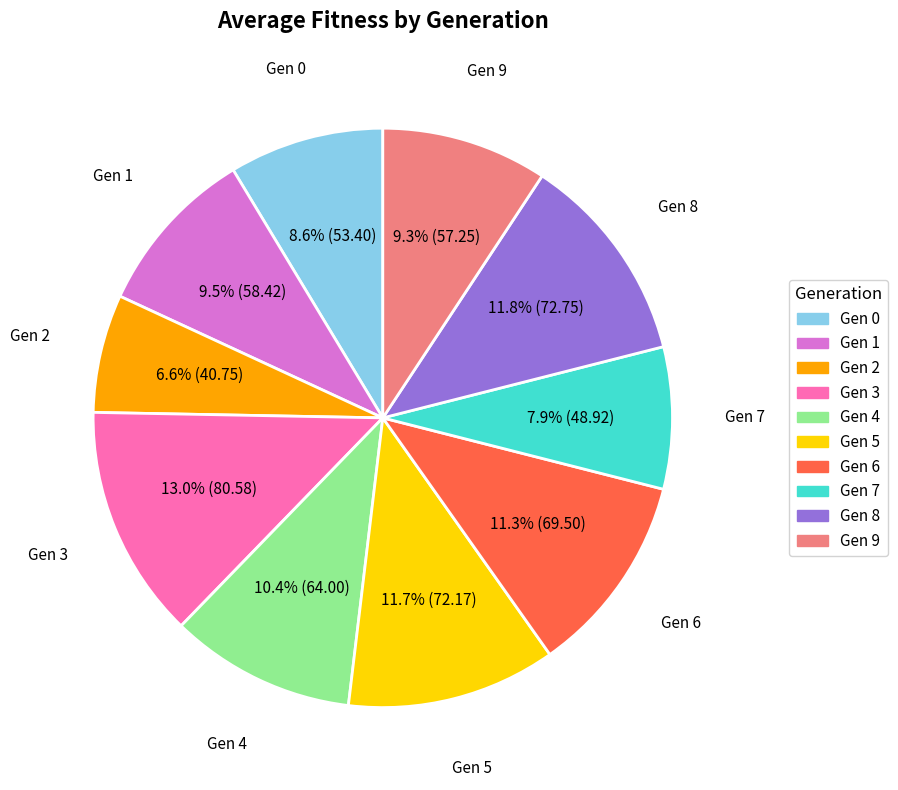

How many segments does this pie chart have?

10